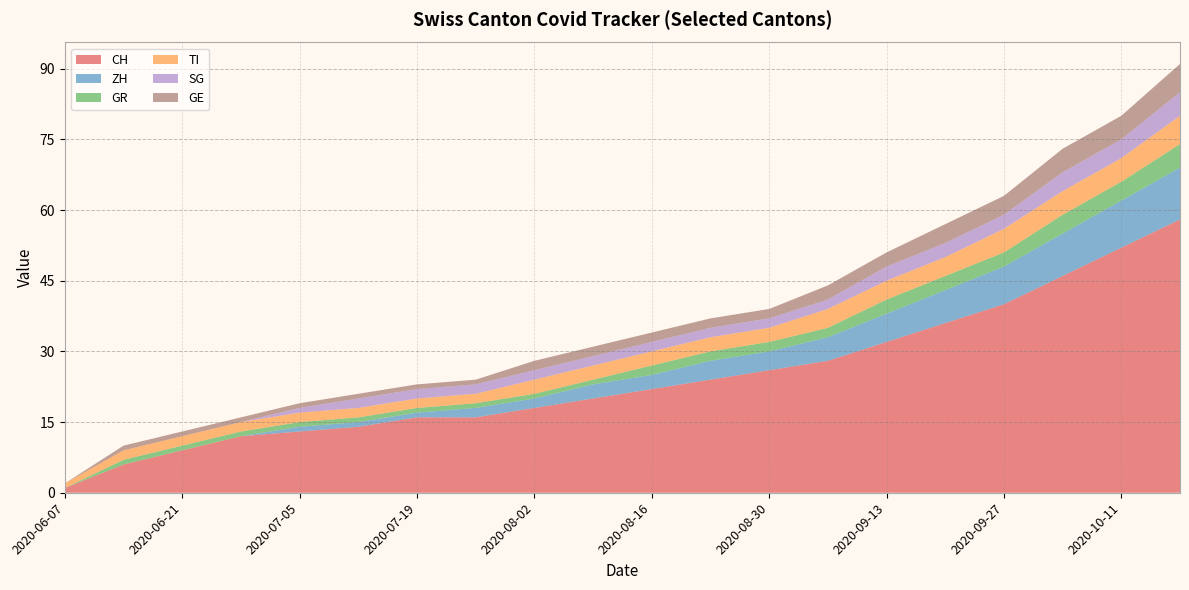

Reading left to right, list all the values displayed in this chart.

CH: 2020-06-07=1	2020-06-14=6	2020-06-21=9	2020-06-28=12	2020-07-05=13	2020-07-12=14	2020-07-19=16	2020-07-26=16	2020-08-02=18	2020-08-09=20	2020-08-16=22	2020-08-23=24	2020-08-30=26	2020-09-06=28	2020-09-13=32	2020-09-20=36	2020-09-27=40	2020-10-04=46	2020-10-11=52	2020-10-18=58
ZH: 2020-06-07=0	2020-06-14=0	2020-06-21=0	2020-06-28=0	2020-07-05=1	2020-07-12=1	2020-07-19=1	2020-07-26=2	2020-08-02=2	2020-08-09=3	2020-08-16=3	2020-08-23=4	2020-08-30=4	2020-09-06=5	2020-09-13=6	2020-09-20=7	2020-09-27=8	2020-10-04=9	2020-10-11=10	2020-10-18=11
GR: 2020-06-07=0	2020-06-14=1	2020-06-21=1	2020-06-28=1	2020-07-05=1	2020-07-12=1	2020-07-19=1	2020-07-26=1	2020-08-02=1	2020-08-09=1	2020-08-16=2	2020-08-23=2	2020-08-30=2	2020-09-06=2	2020-09-13=3	2020-09-20=3	2020-09-27=3	2020-10-04=4	2020-10-11=4	2020-10-18=5
TI: 2020-06-07=1	2020-06-14=2	2020-06-21=2	2020-06-28=2	2020-07-05=2	2020-07-12=2	2020-07-19=2	2020-07-26=2	2020-08-02=3	2020-08-09=3	2020-08-16=3	2020-08-23=3	2020-08-30=3	2020-09-06=4	2020-09-13=4	2020-09-20=4	2020-09-27=5	2020-10-04=5	2020-10-11=5	2020-10-18=6
SG: 2020-06-07=0	2020-06-14=0	2020-06-21=0	2020-06-28=0	2020-07-05=1	2020-07-12=2	2020-07-19=2	2020-07-26=2	2020-08-02=2	2020-08-09=2	2020-08-16=2	2020-08-23=2	2020-08-30=2	2020-09-06=2	2020-09-13=3	2020-09-20=3	2020-09-27=3	2020-10-04=4	2020-10-11=4	2020-10-18=5
GE: 2020-06-07=0	2020-06-14=1	2020-06-21=1	2020-06-28=1	2020-07-05=1	2020-07-12=1	2020-07-19=1	2020-07-26=1	2020-08-02=2	2020-08-09=2	2020-08-16=2	2020-08-23=2	2020-08-30=2	2020-09-06=3	2020-09-13=3	2020-09-20=4	2020-09-27=4	2020-10-04=5	2020-10-11=5	2020-10-18=6